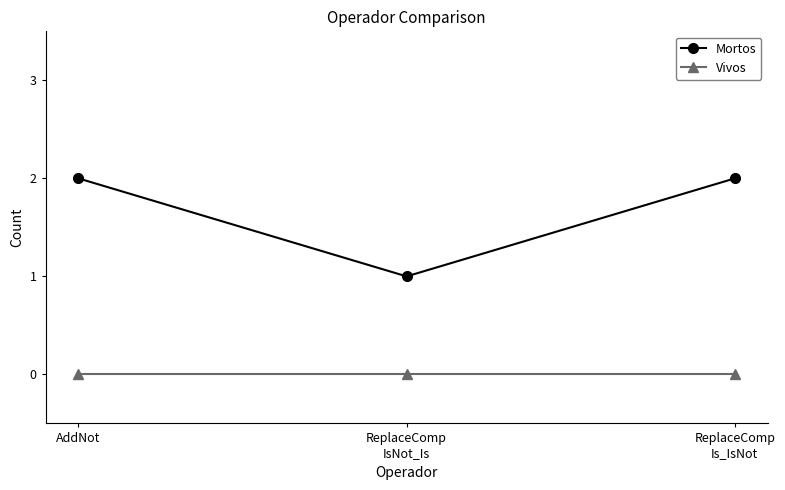

True or false: Vivos has a value of 0 at AddNot.

True